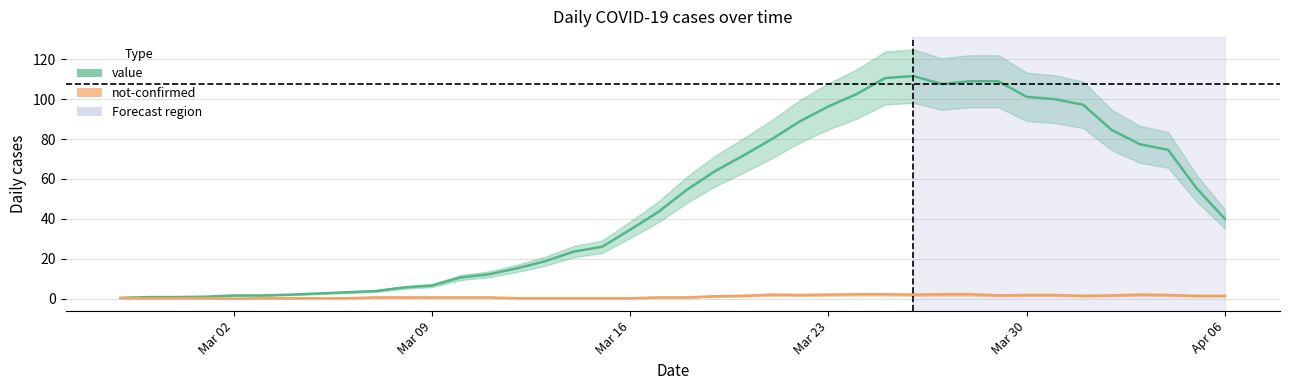

How many series are shown in this chart?

2